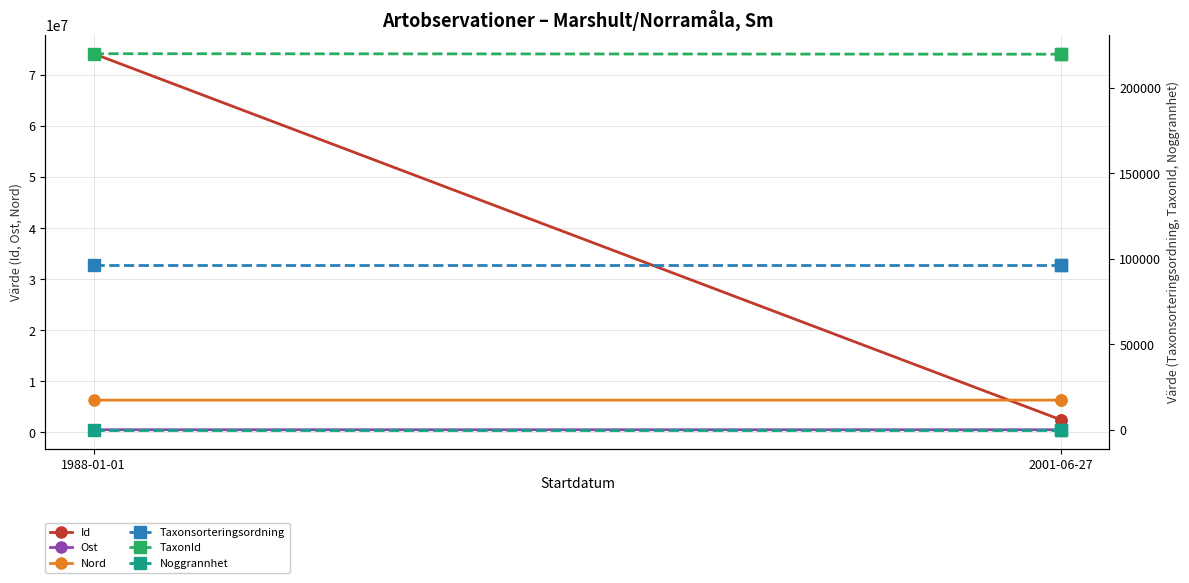

Reading right to left, extract all data points from this chart.

Id: 2482729.0	2453683.0	74129609.0
Ost: 527379.8	527379.8	527471.7
Nord: 6326335.3	6326335.3	6326186.4
Taxonsorteringsordning: 96272.0	96237.0	96237.0
TaxonId: 220093.0	219793.0	220093.0
Noggrannhet: 50.0	50.0	50.0